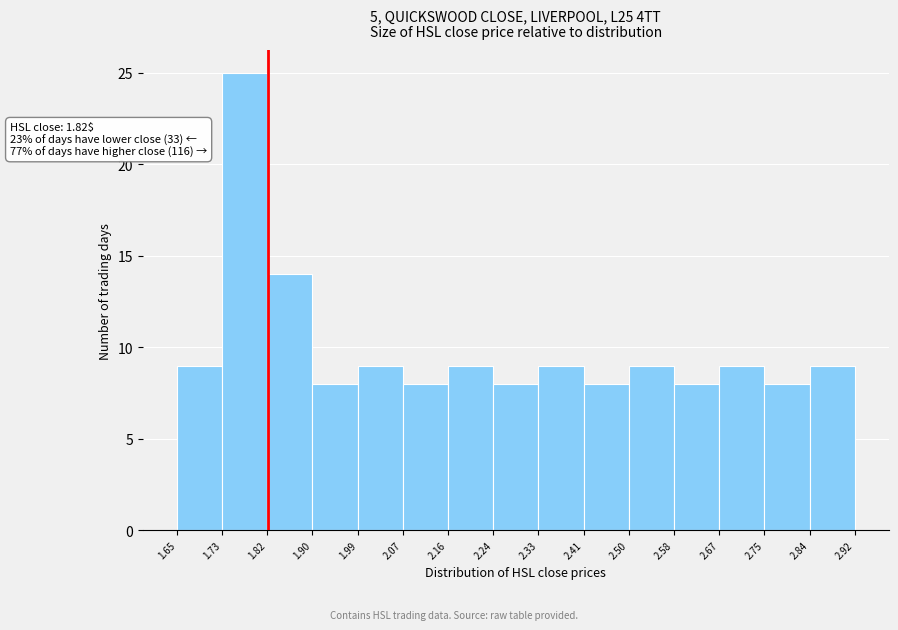

Which range on the x-axis has the tallest bar?

1.73 to 1.82